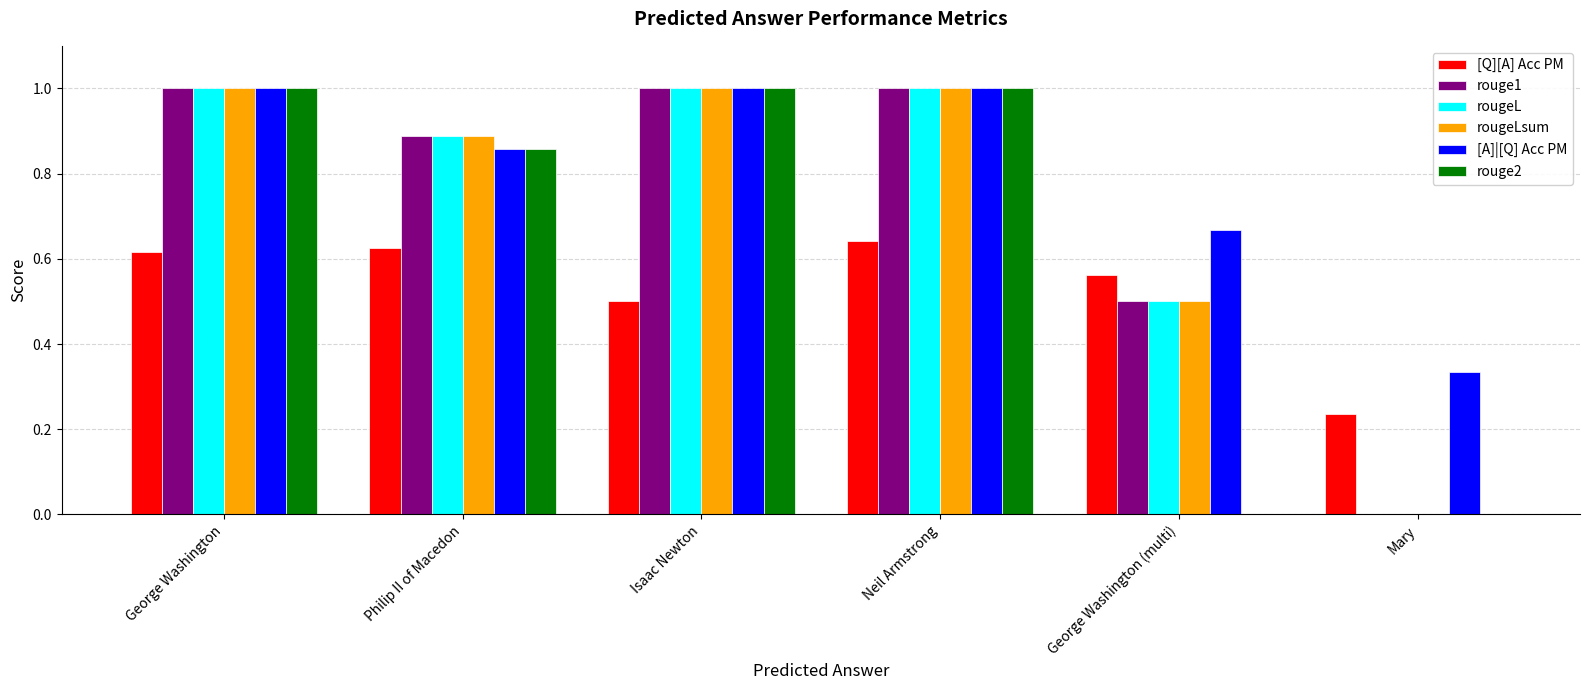

What is the maximum value shown in the chart?

1.0